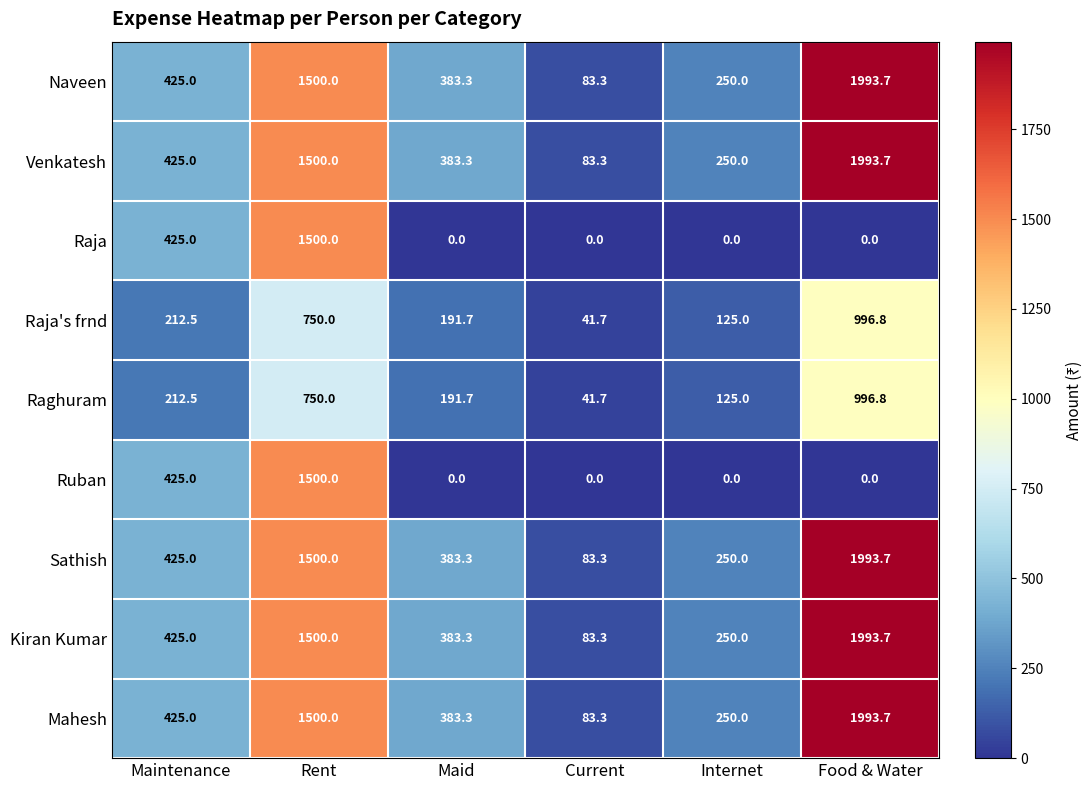

At which label does Ruban reach its peak?

Rent